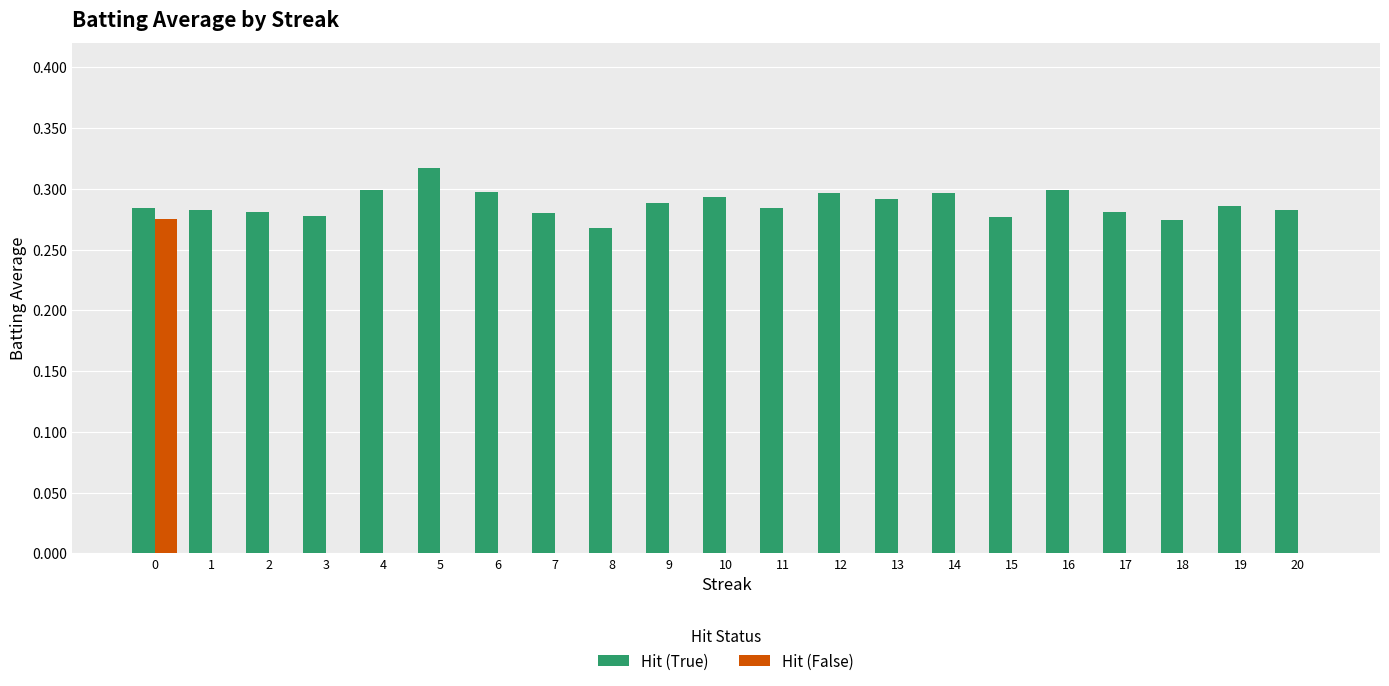

What is the sum of the Hit (True) values at 10 and 19?

0.6